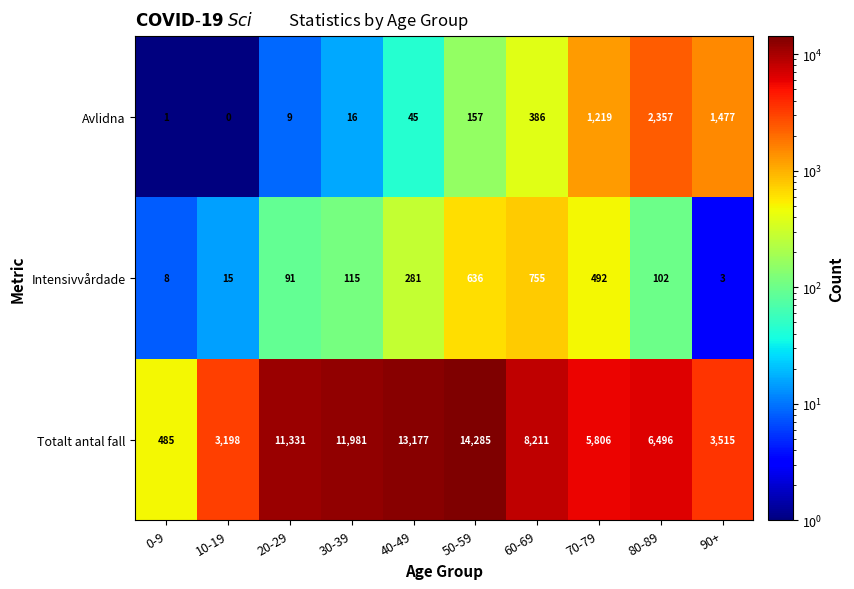

Between 30-39 and 90+, which series saw the biggest shift?

Totalt antal fall